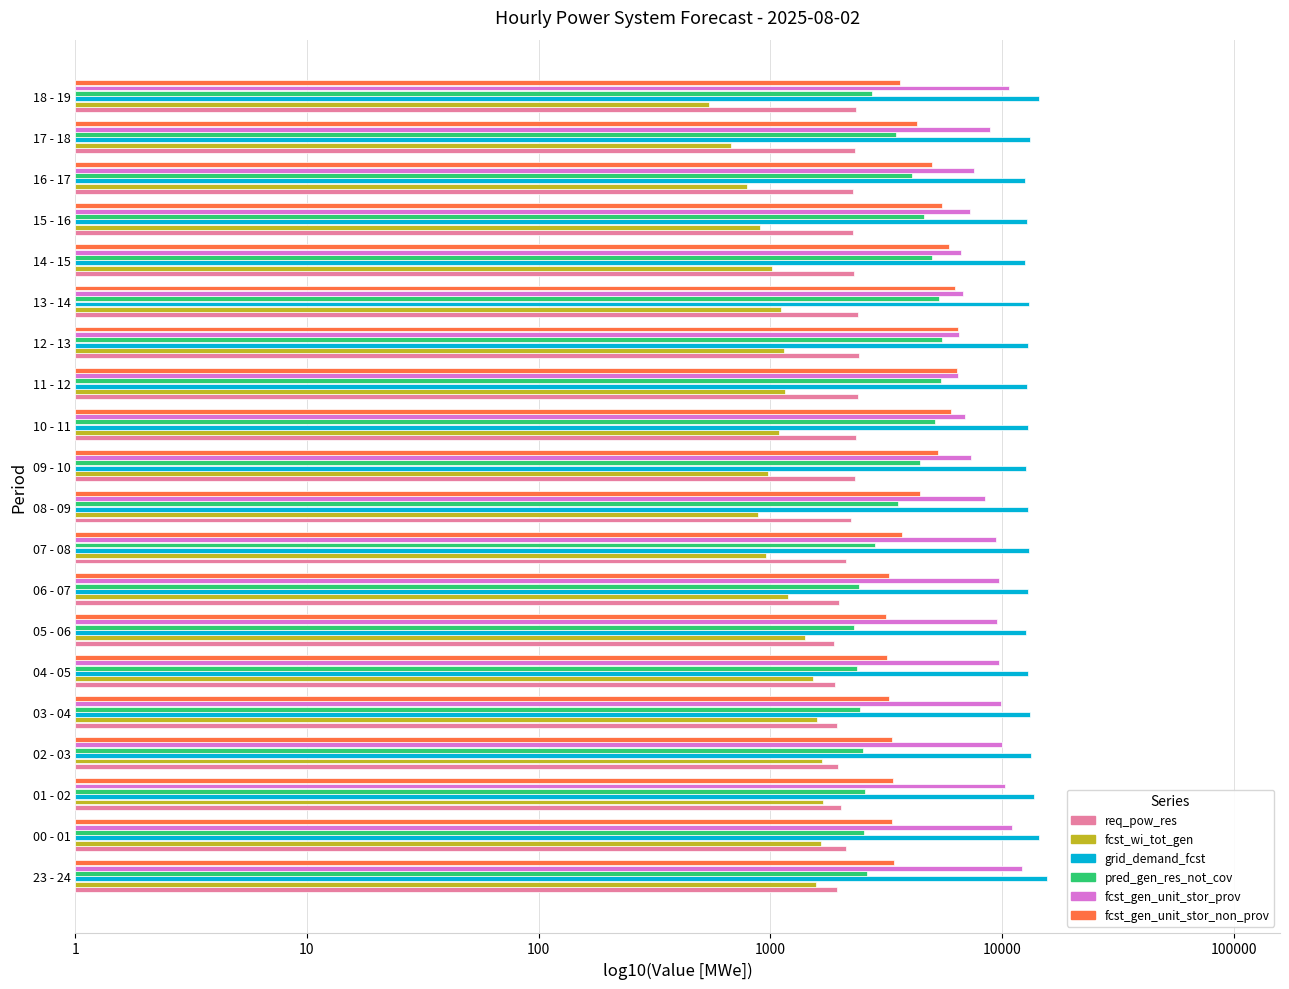

What are all the series names shown in the legend?

req_pow_res, fcst_wi_tot_gen, grid_demand_fcst, pred_gen_res_not_cov, fcst_gen_unit_stor_prov, fcst_gen_unit_stor_non_prov